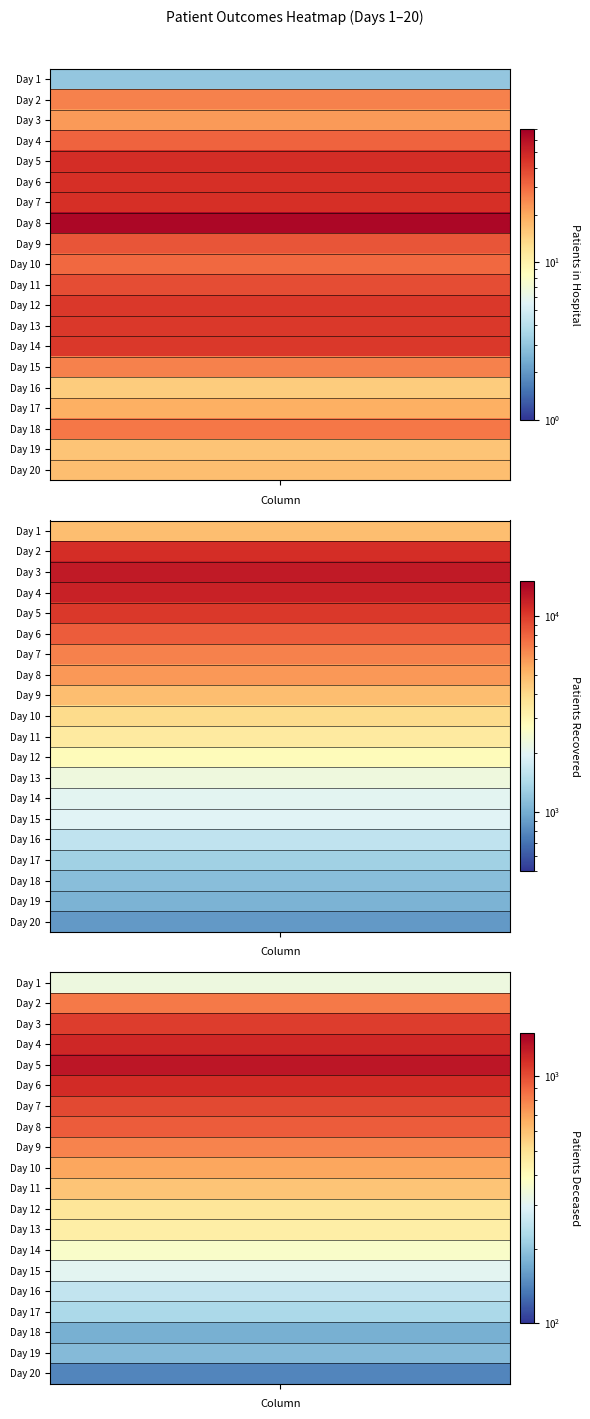

Which series has the largest range (max minus min)?

2